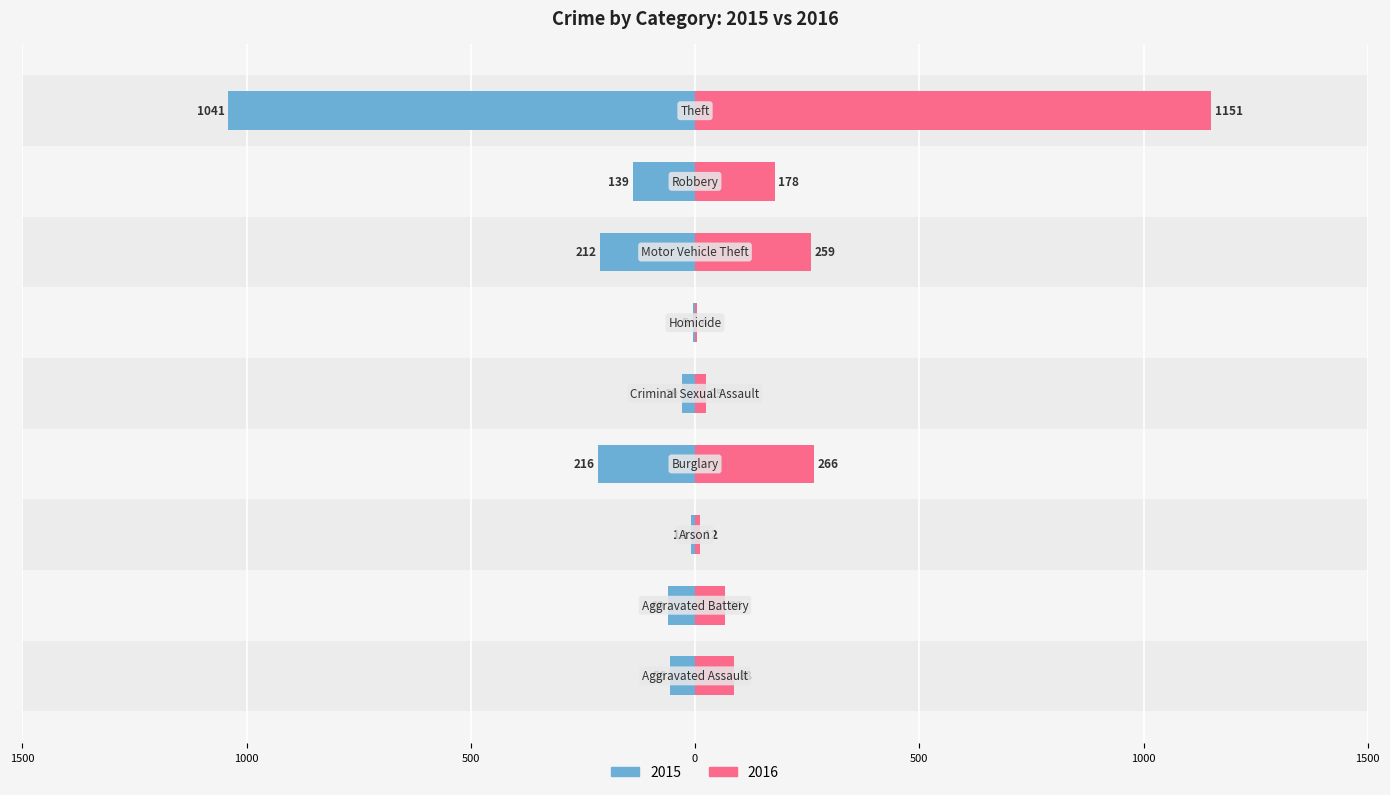

What is the total value across all series at Criminal Sexual Assault?

-4